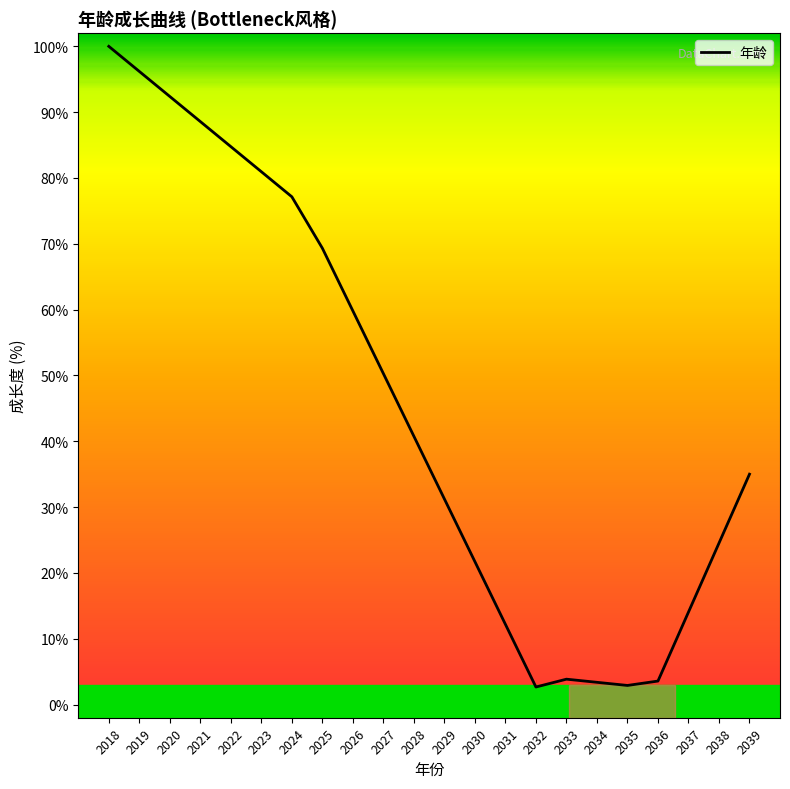

List the labels in order of value, smallest first.

2032, 2035, 2034, 2036, 2033, 2031, 2037, 2030, 2038, 2029, 2039, 2028, 2027, 2026, 2025, 2024, 2023, 2022, 2021, 2020, 2019, 2018